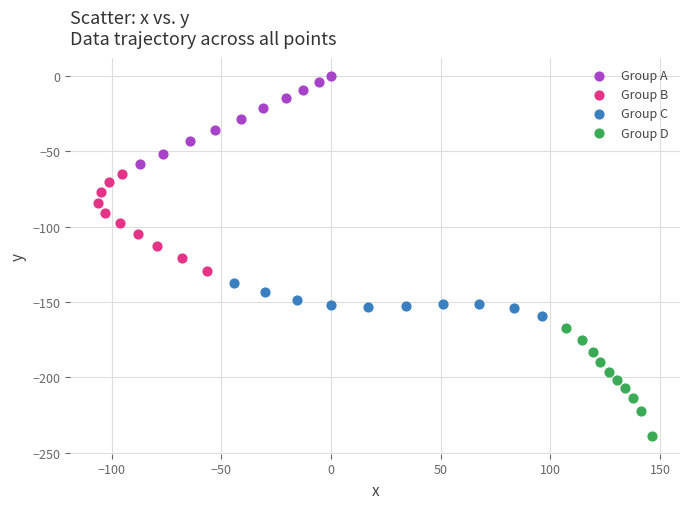

Which series has the widest spread of Y values?

Group D